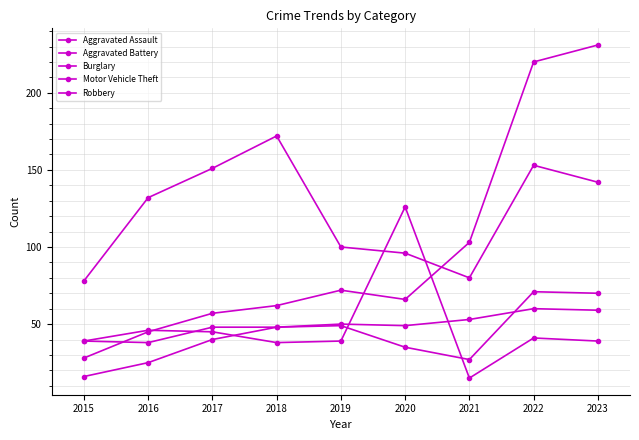

What is the value of the Robbery point at the 6th from the left?

96